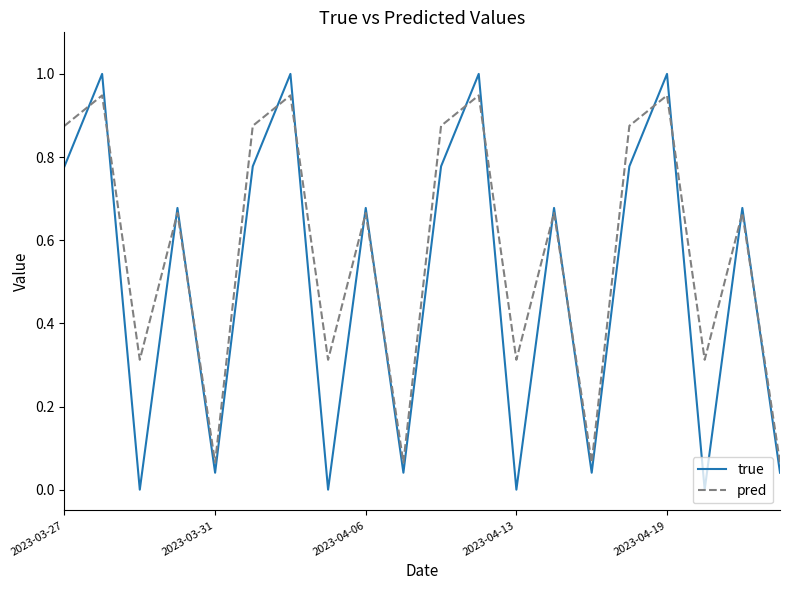

Which series has the largest range (max minus min)?

true